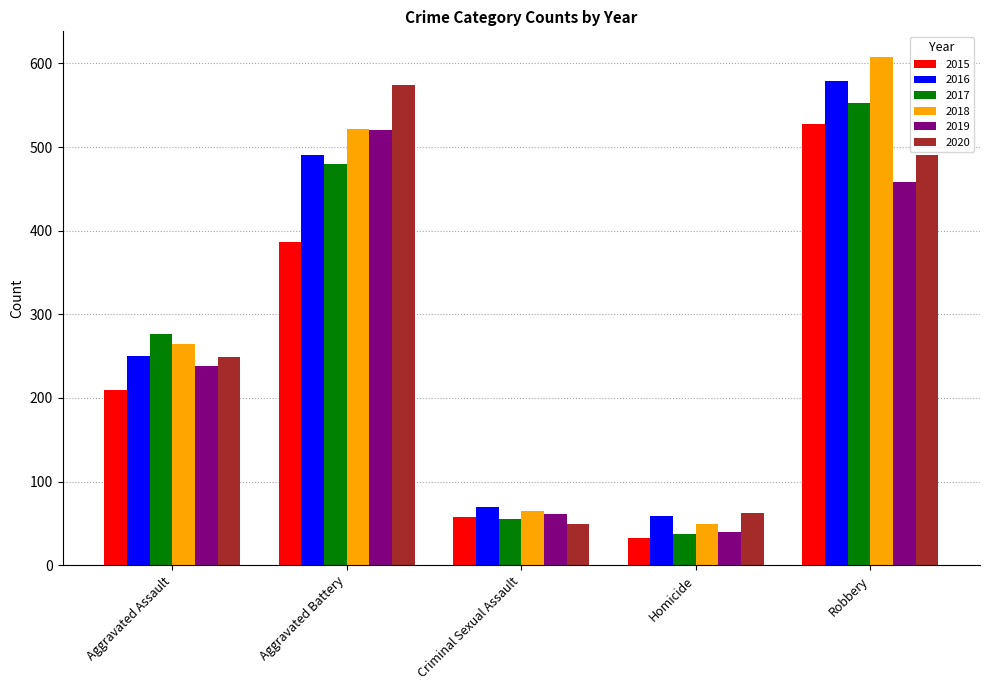

Between Criminal Sexual Assault and Homicide, which series saw the biggest shift?

2015